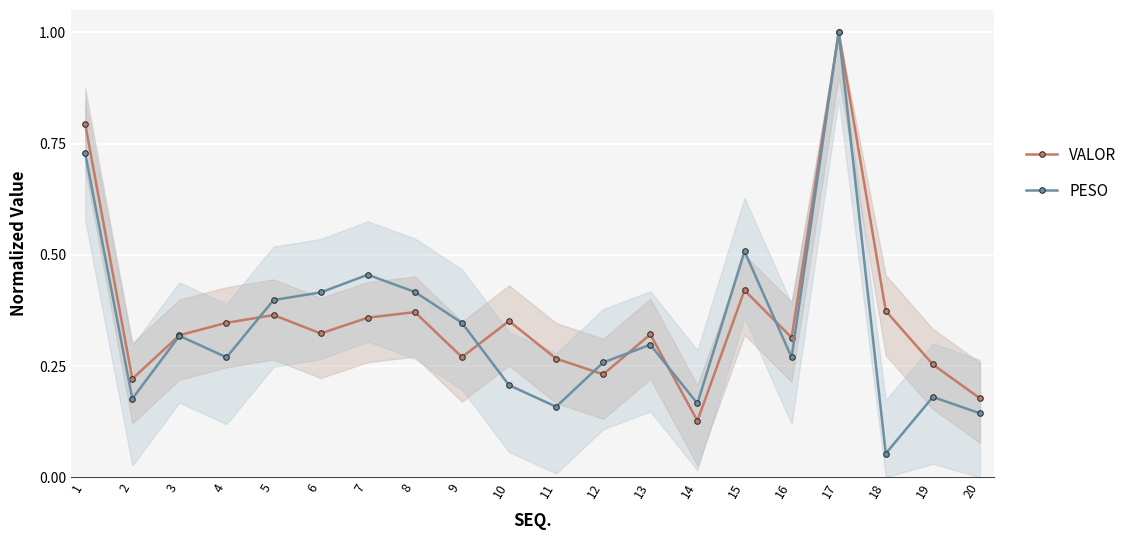

Reading left to right, list all the values displayed in this chart.

VALOR: 1=0.8	2=0.2	3=0.3	4=0.3	5=0.4	6=0.3	7=0.4	8=0.4	9=0.3	10=0.4	11=0.3	12=0.2	13=0.3	14=0.1	15=0.4	16=0.3	17=1.0	18=0.4	19=0.3	20=0.2
PESO: 1=0.7	2=0.2	3=0.3	4=0.3	5=0.4	6=0.4	7=0.5	8=0.4	9=0.3	10=0.2	11=0.2	12=0.3	13=0.3	14=0.2	15=0.5	16=0.3	17=1.0	18=0.1	19=0.2	20=0.1